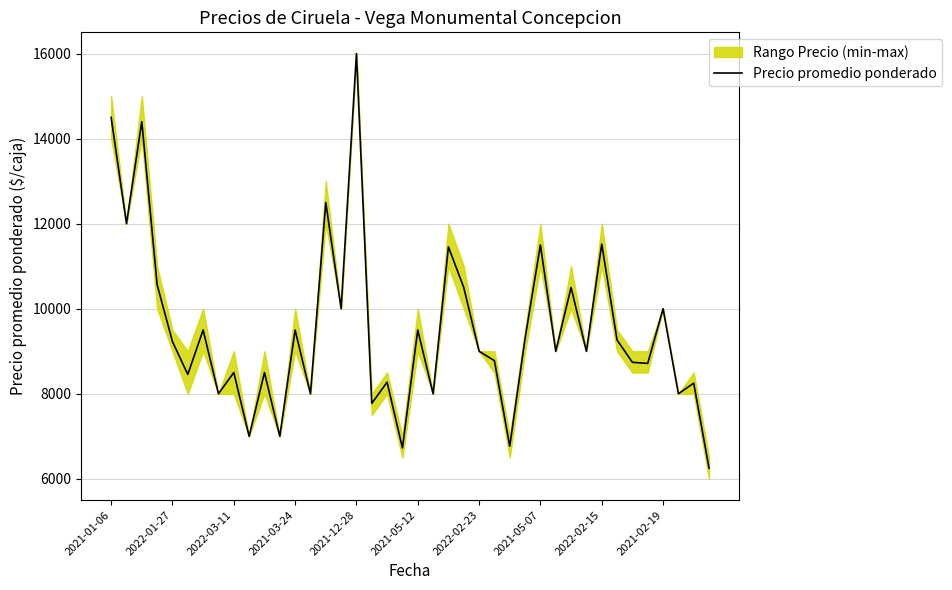

How many data points does each series have?

40